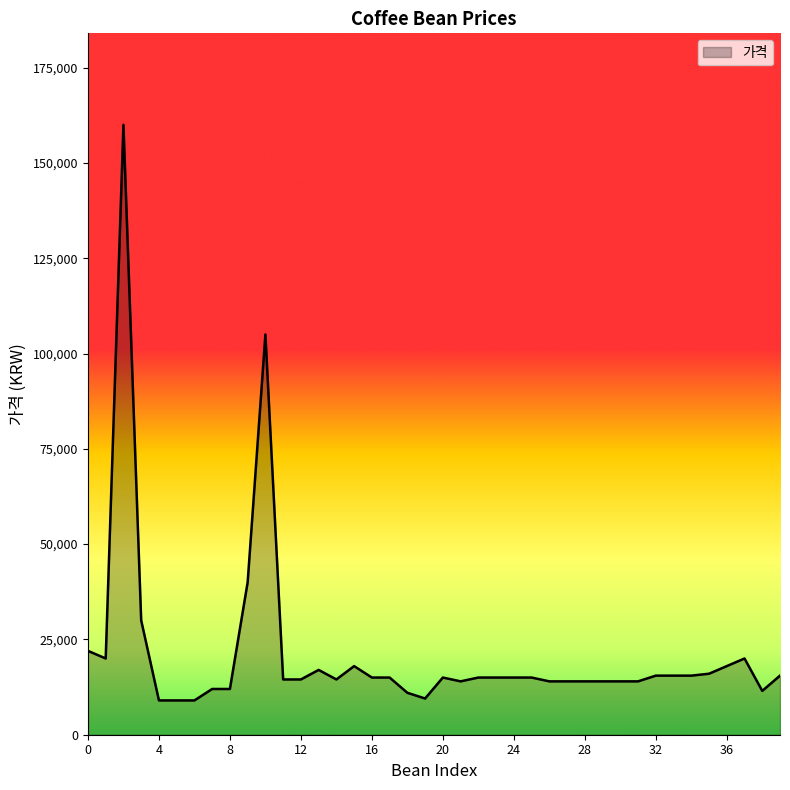

What is the smallest value displayed?

9000